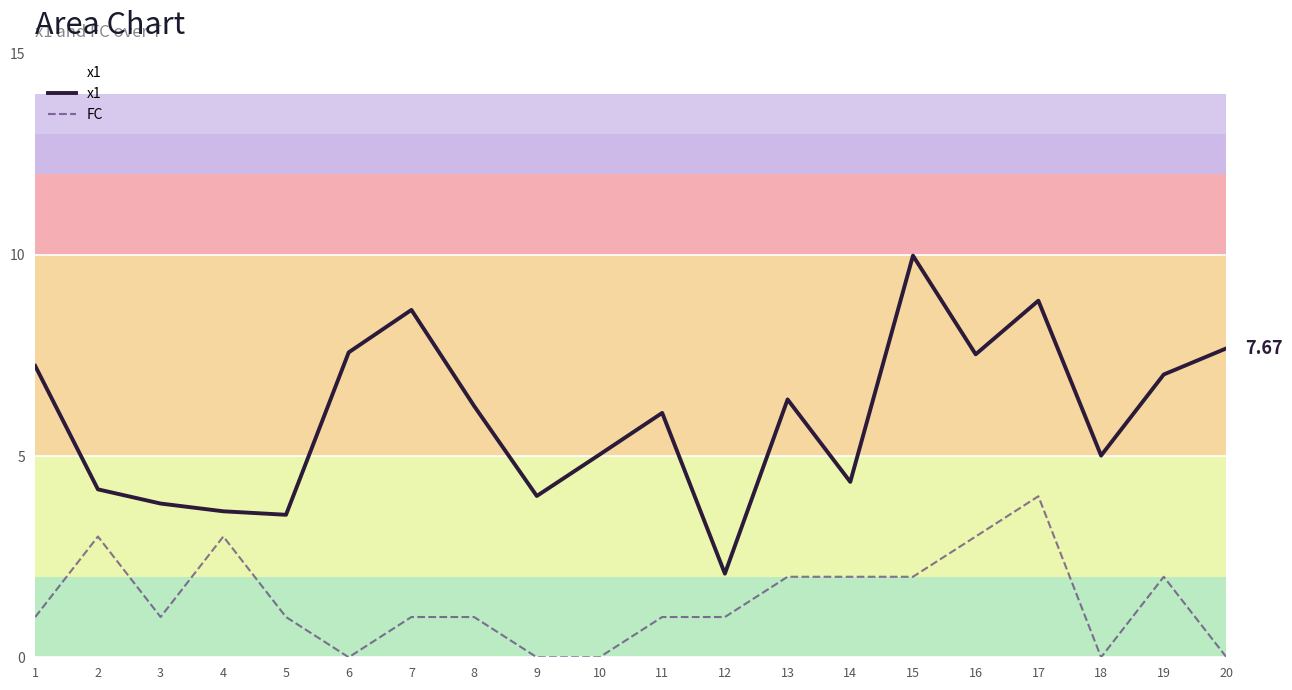

What is the sum of all FC values?

28.0